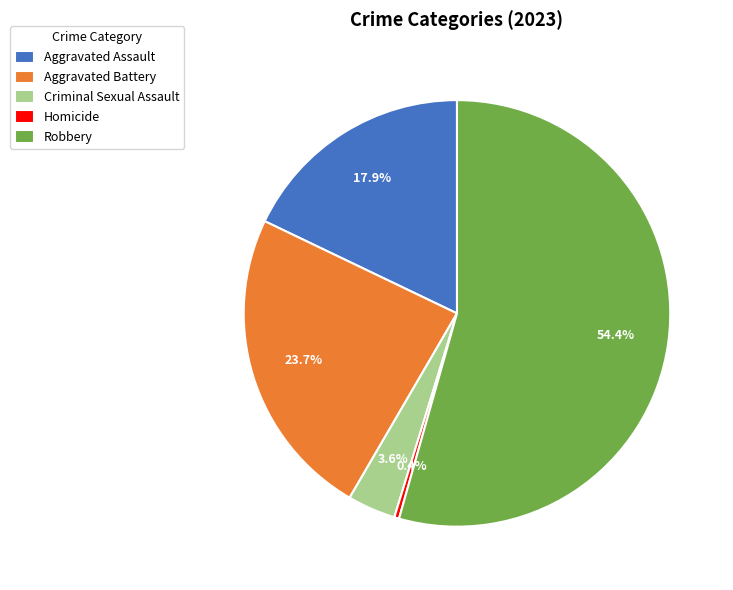

Is it true that Homicide is 0% of the pie?

True